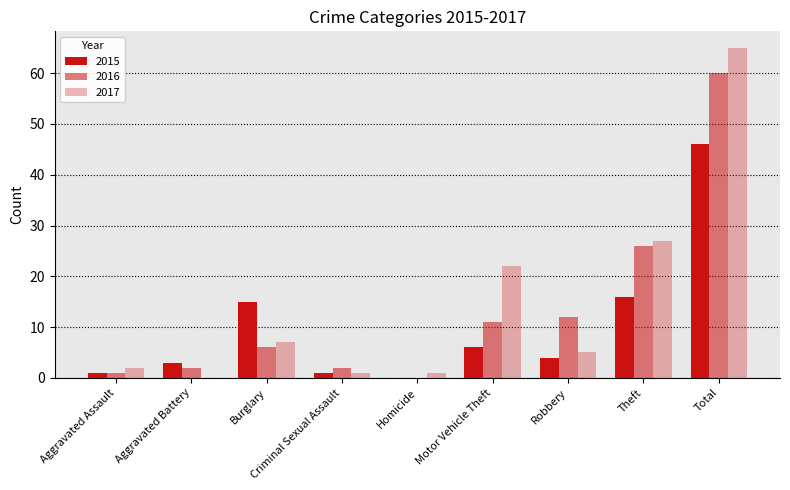

How many distinct data groups are displayed?

3